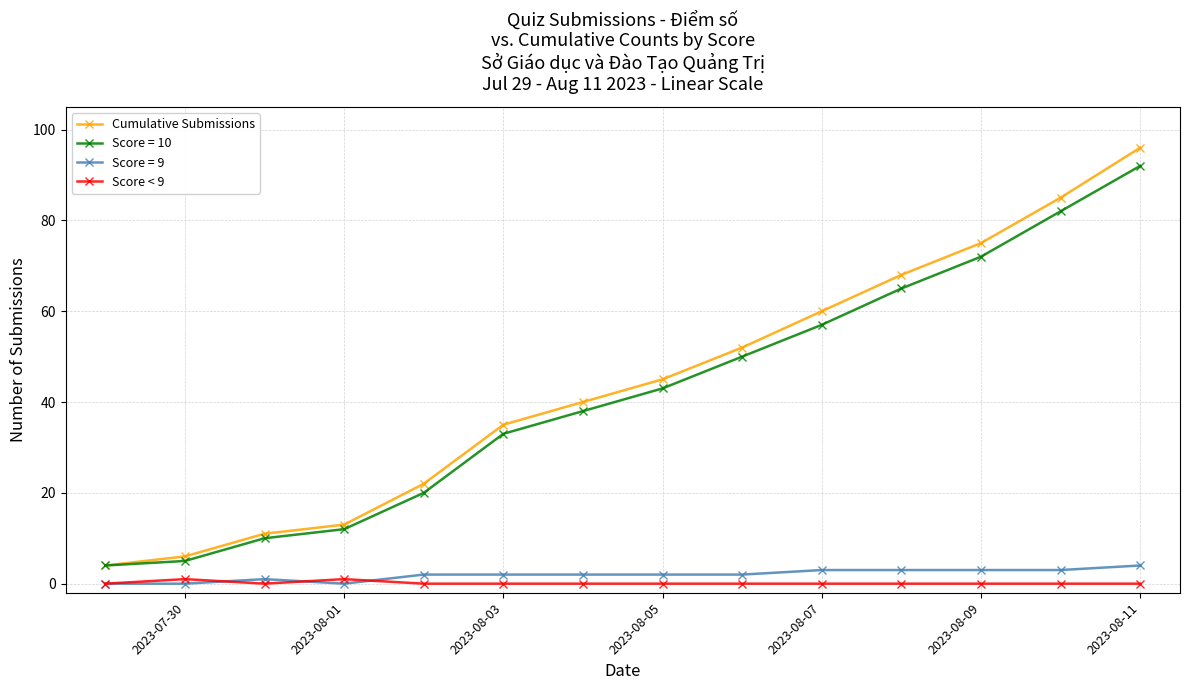

Which series has the widest spread of values?

Cumulative Submissions